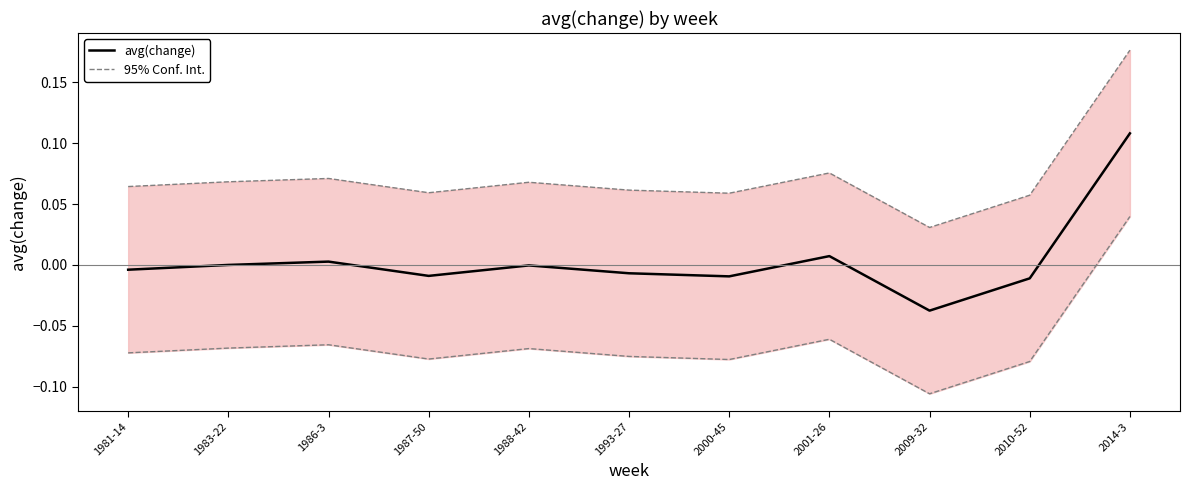

The chart shows a value of 0.1 at 2014-3. True or false?

True